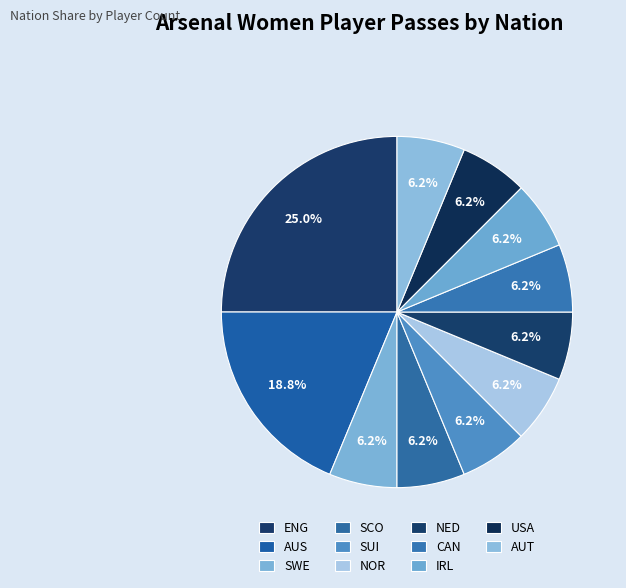

What percentage is the SWE slice, to the nearest percent?

6%